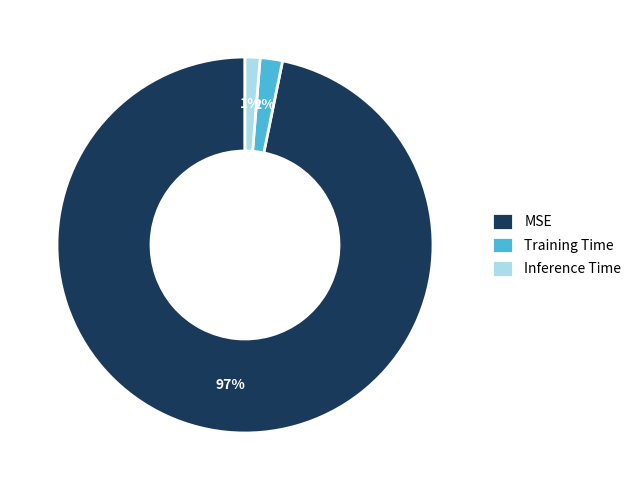

To the nearest percent, what is the combined percentage of Inference Time and MSE?

98%